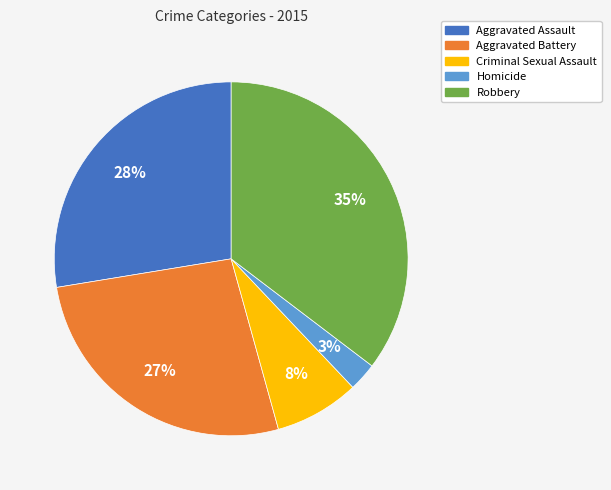

Is the sum of Robbery and Homicide greater than half?

No